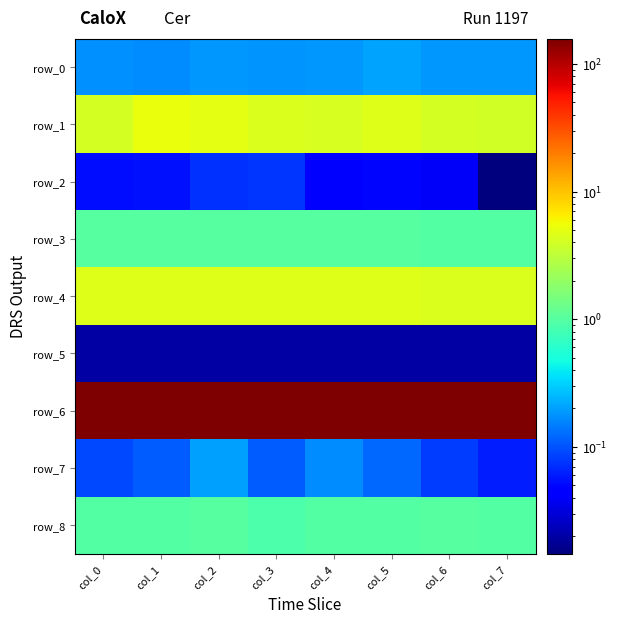

What value does the row_8 series have at col_3?

0.9